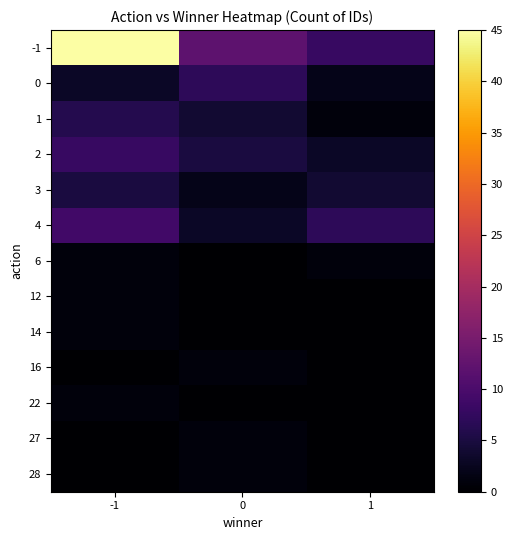

How many data points in 28 are above 0?

1